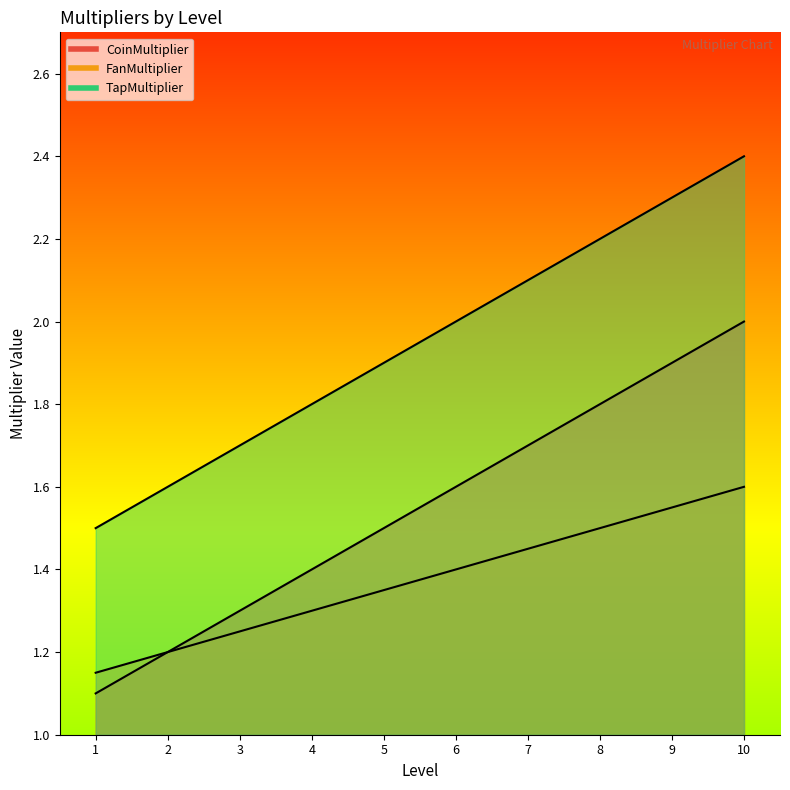

What is the highest value of the FanMultiplier series?

2.4